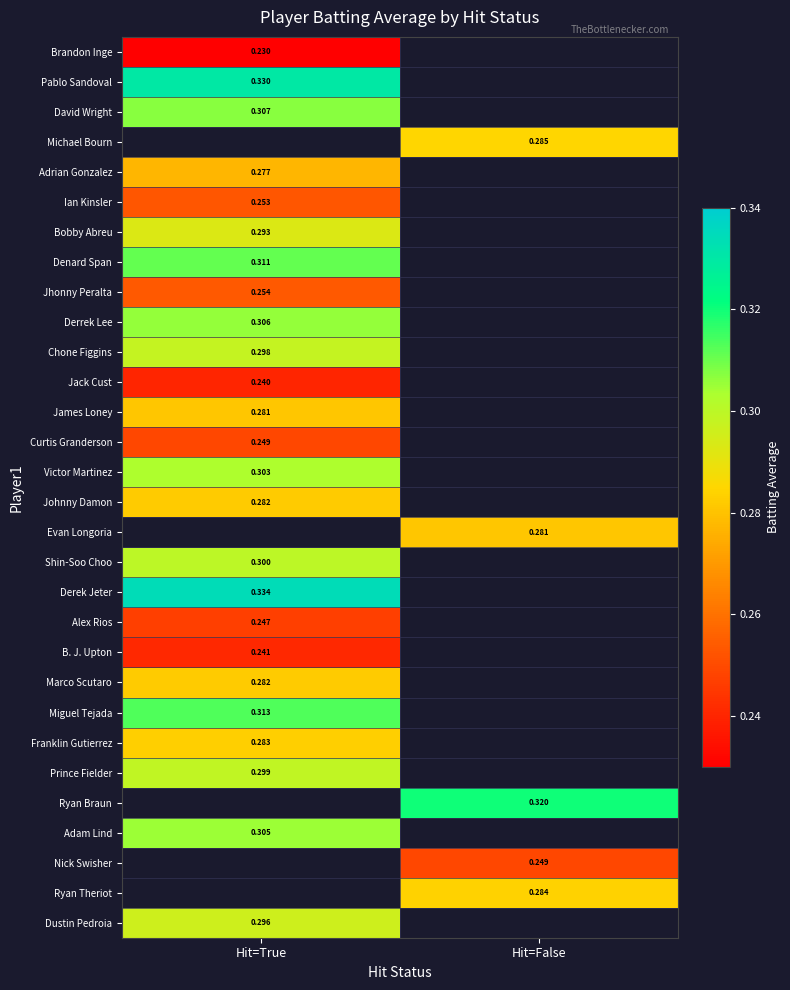

At which category does the chart reach its minimum across all series?

Hit=True